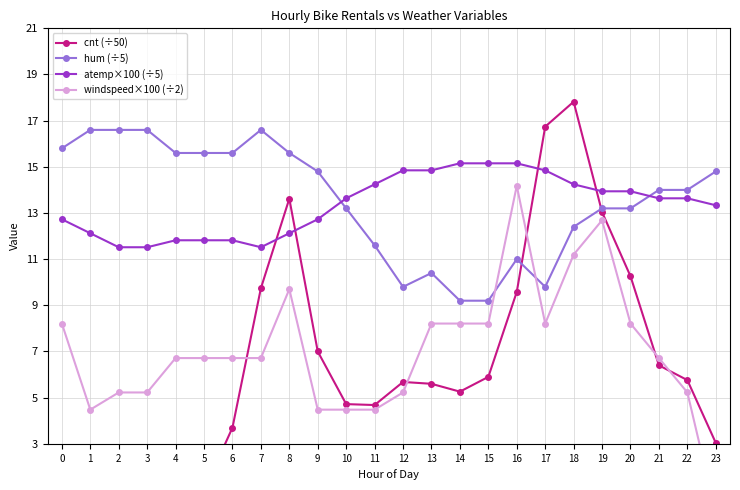

Which series has the largest range (max minus min)?

cnt (÷50)